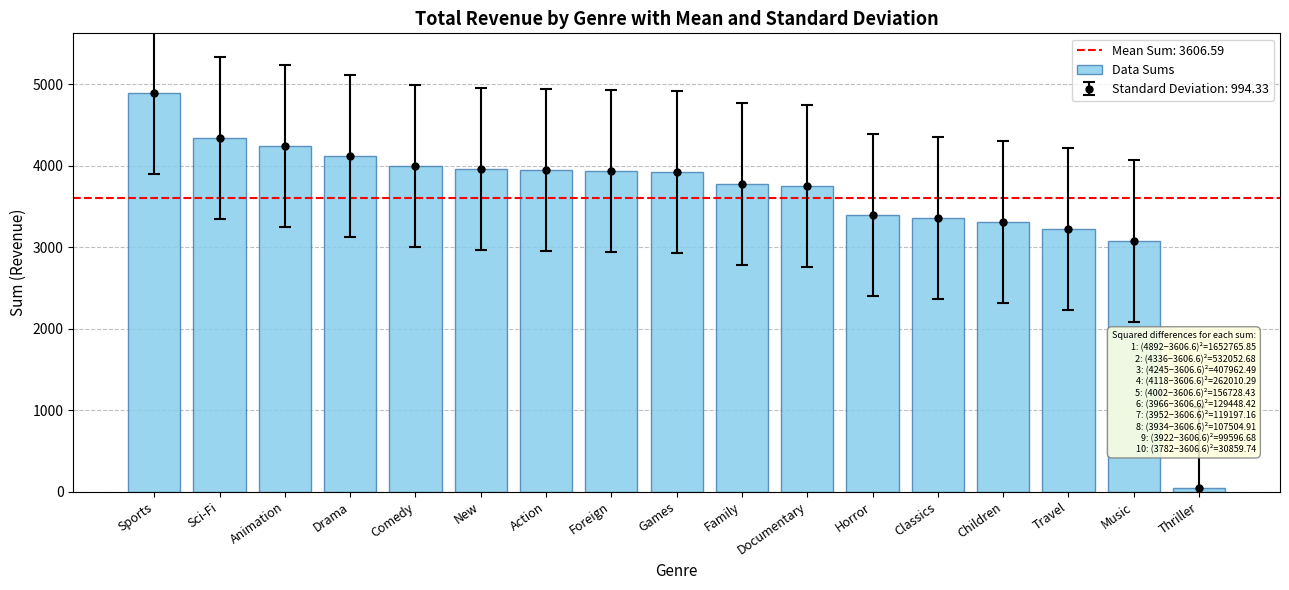

What is the smallest value displayed?

47.9